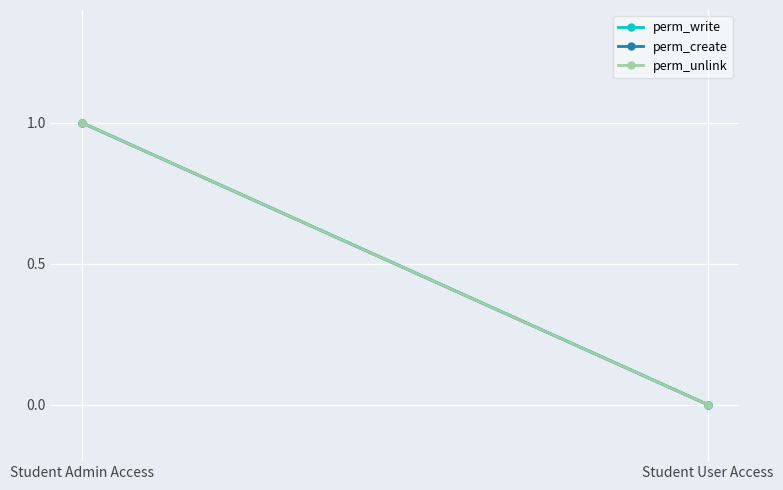

Reading left to right, extract all data points from this chart.

perm_write: Student Admin Access=1	Student User Access=0
perm_create: Student Admin Access=1	Student User Access=0
perm_unlink: Student Admin Access=1	Student User Access=0